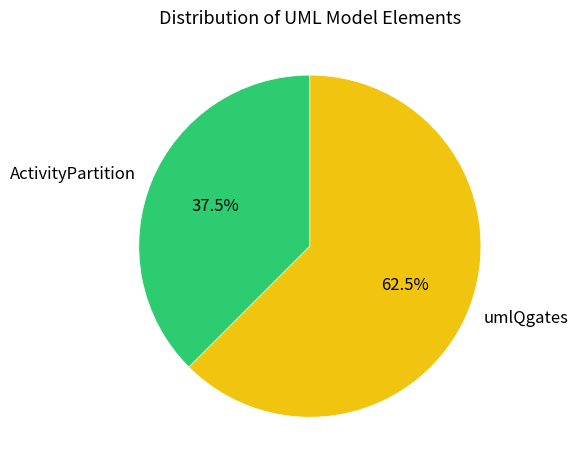

Is there a majority slice in this chart?

Yes